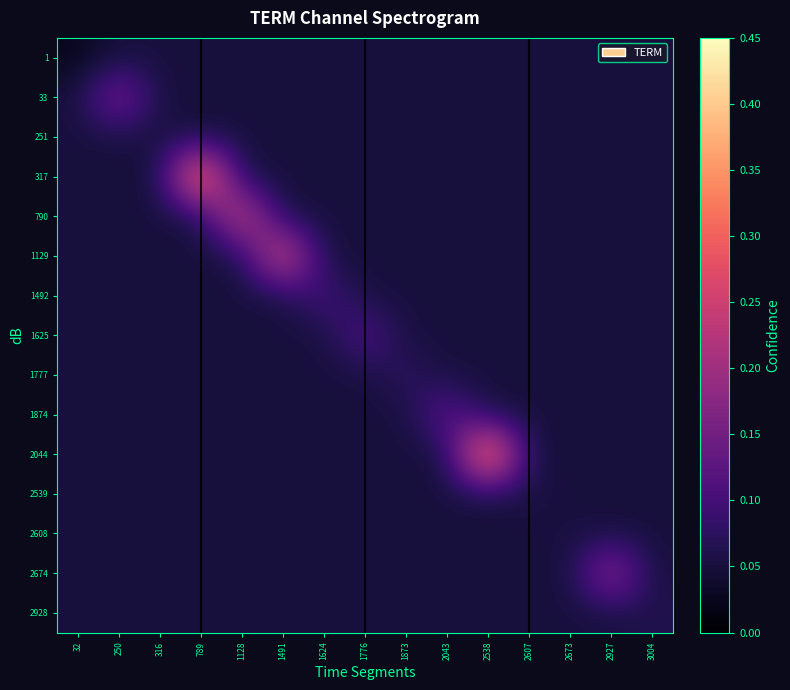

Which category has the highest value across all series?

2538